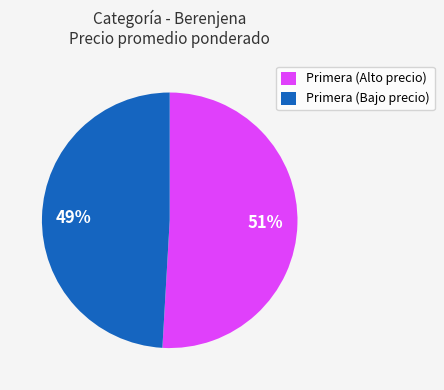

To the nearest percent, what portion does Primera (Bajo precio) represent?

49%